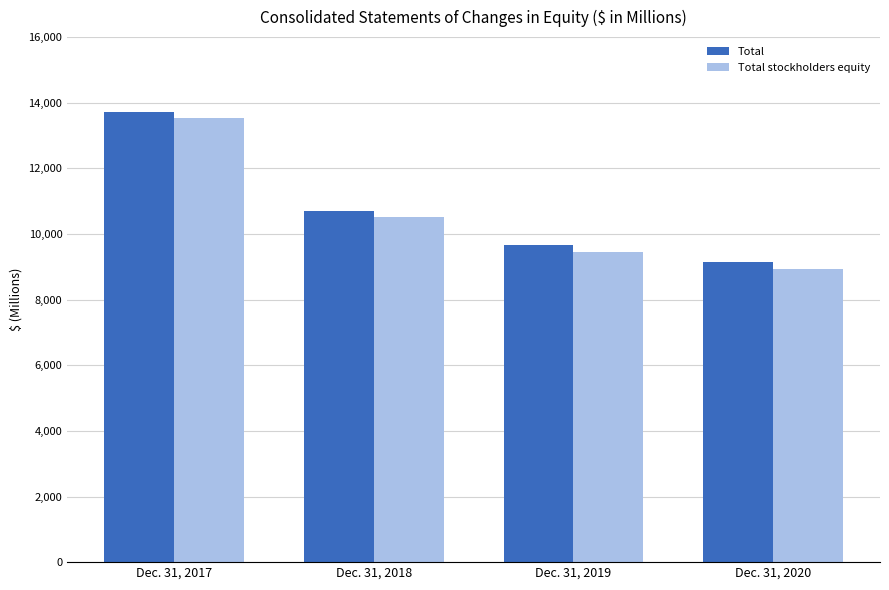

True or false: Total has a value of 13716 at Dec. 31, 2017.

True